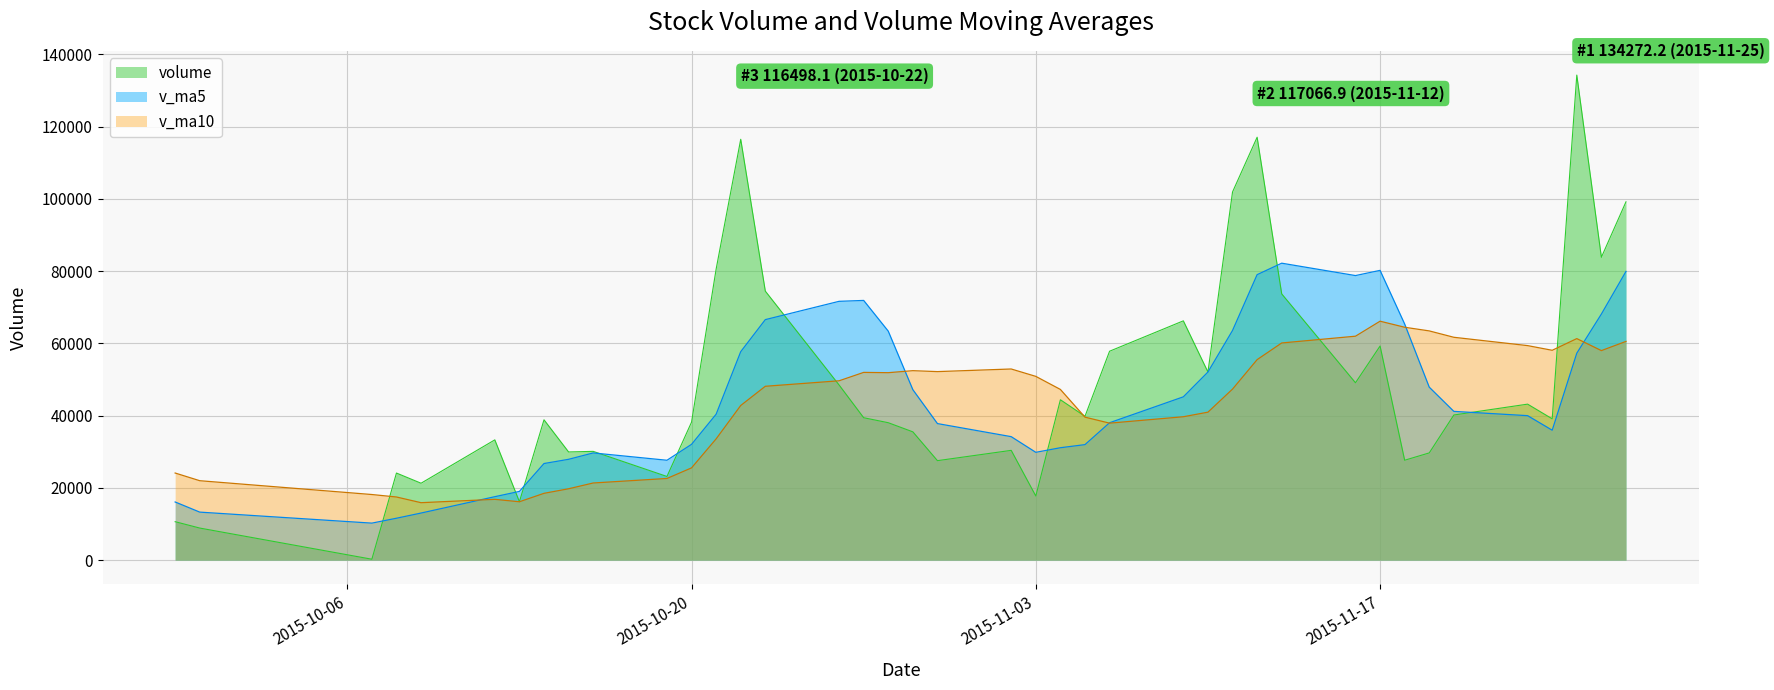

What is the sum of all v_ma10 values?

1707981.4